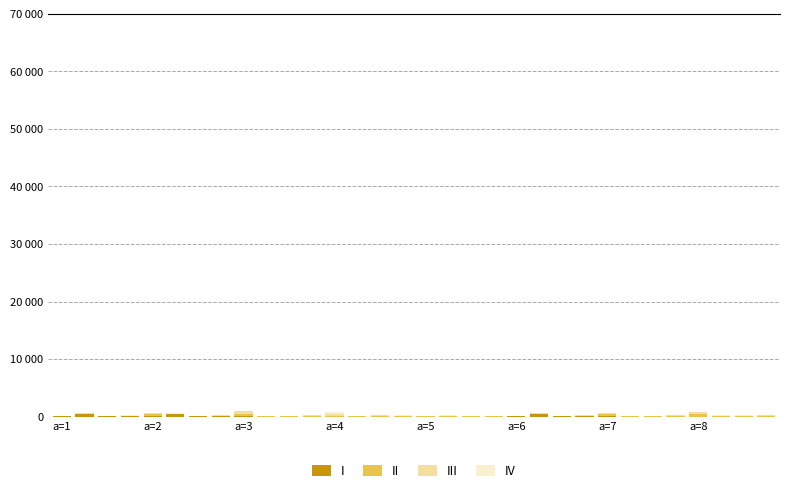

Does the chart contain stacked bars?

Yes